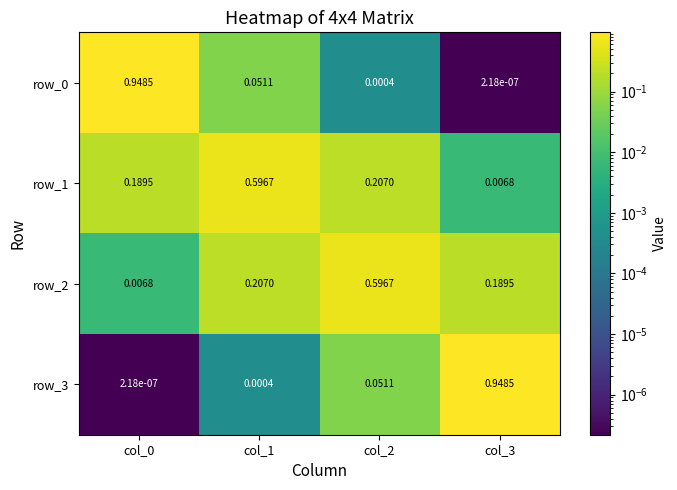

Is the value of row_2 at col_3 greater than the value of row_1 at col_1?

No